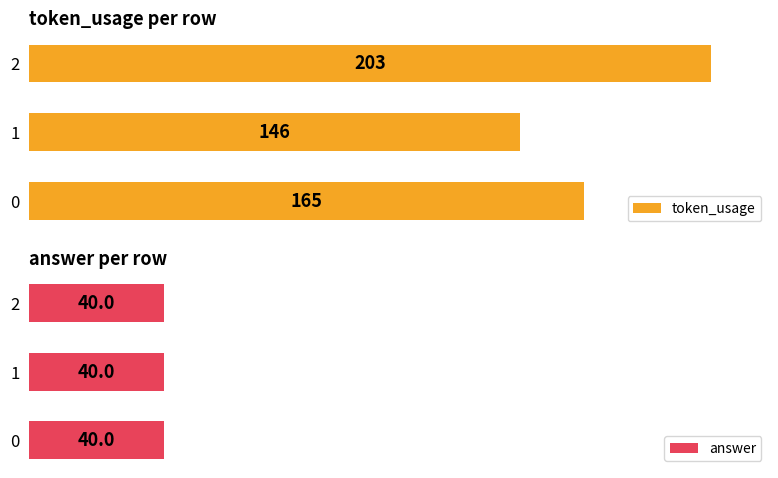

What is the highest value of the token_usage series?

203.0